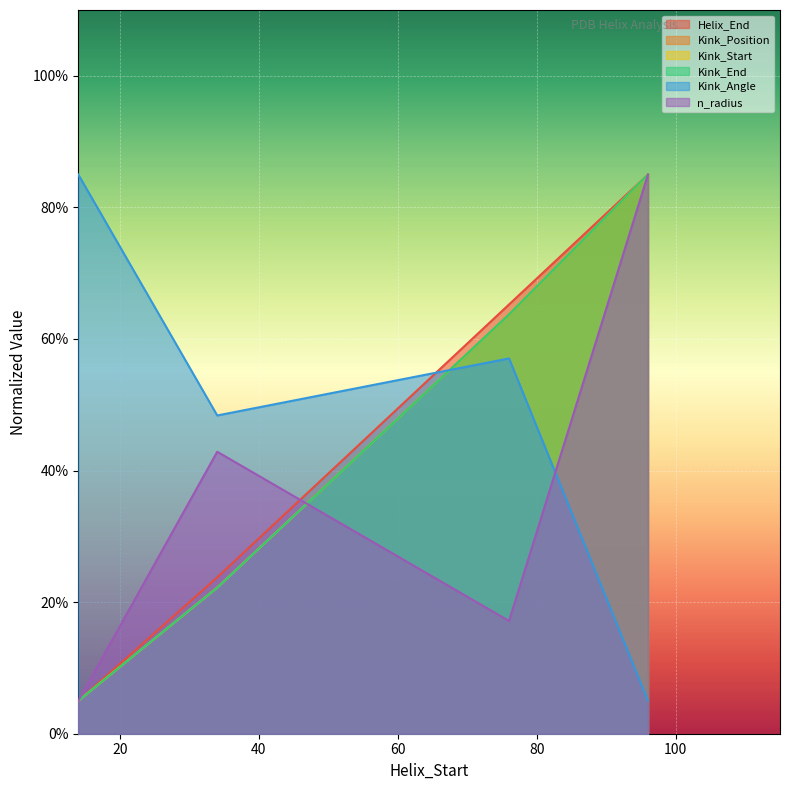

Which series has the largest range (max minus min)?

Helix_End